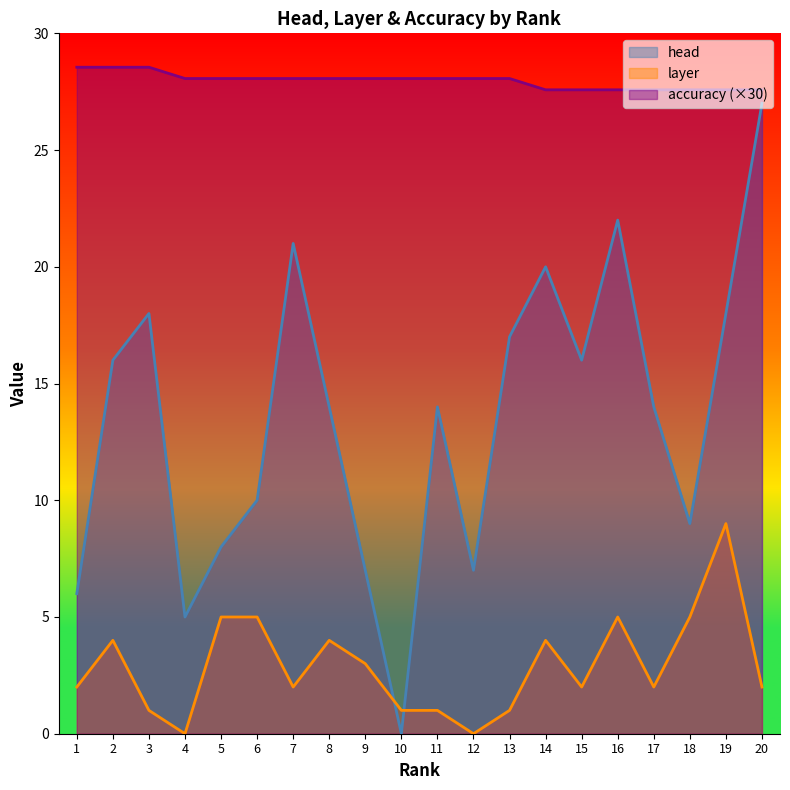

Which series changed the most between 1 and 13?

head